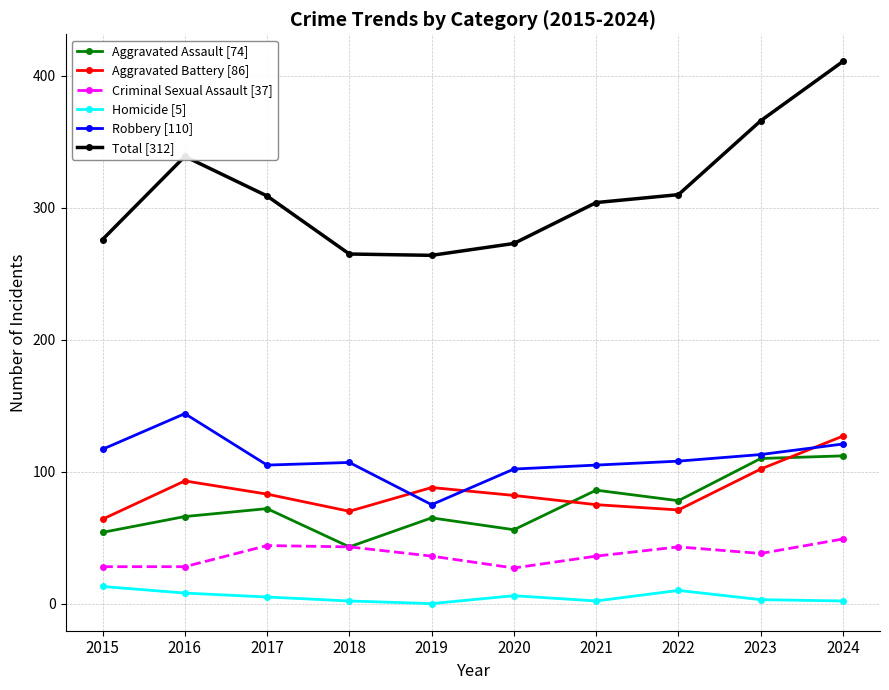

How many intersections are there between Aggravated Assault [74] and Aggravated Battery [86]?

2